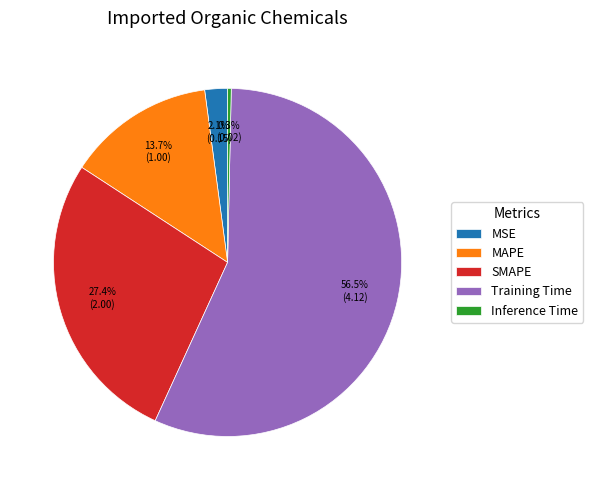

Do Training Time and Inference Time together represent more than half of the pie?

Yes